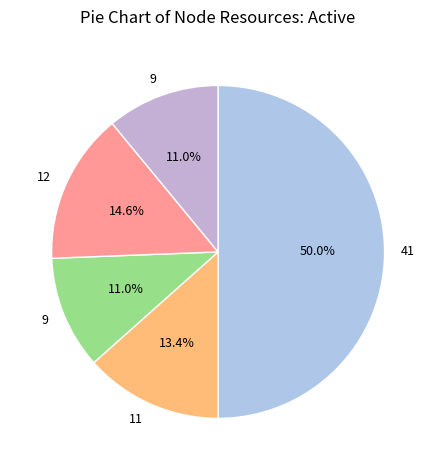

To the nearest percent, what is the average slice percentage?

20%